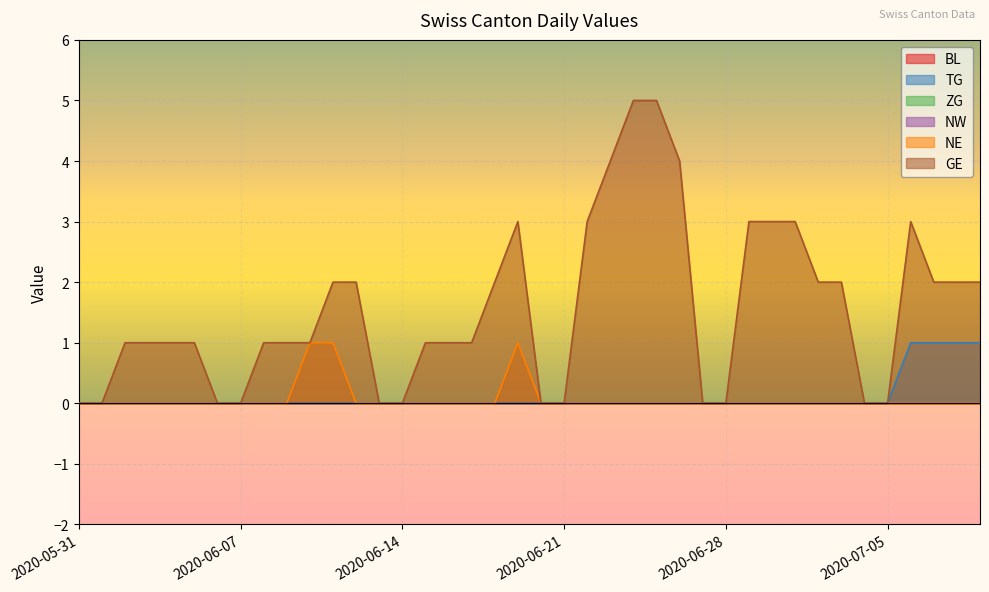

At which label is TG closest to 0?

2020-05-31